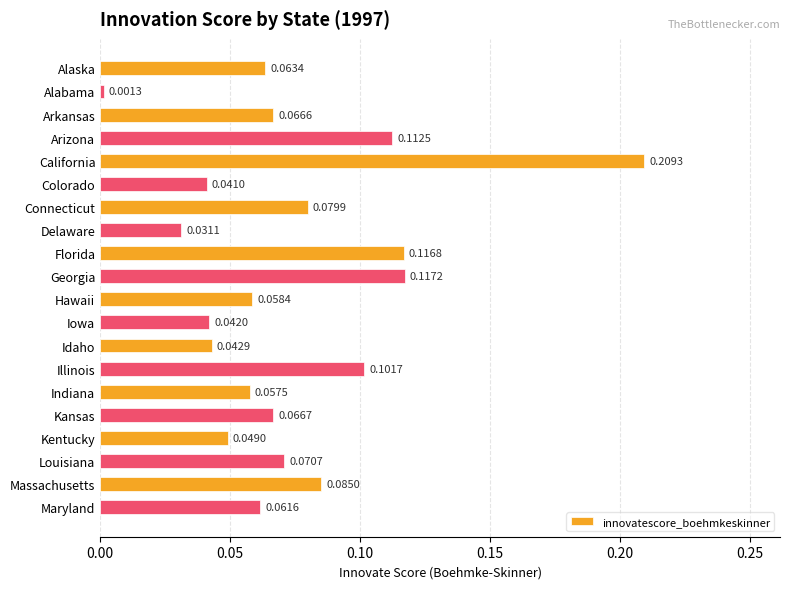

How many categories are shown in the chart?

20